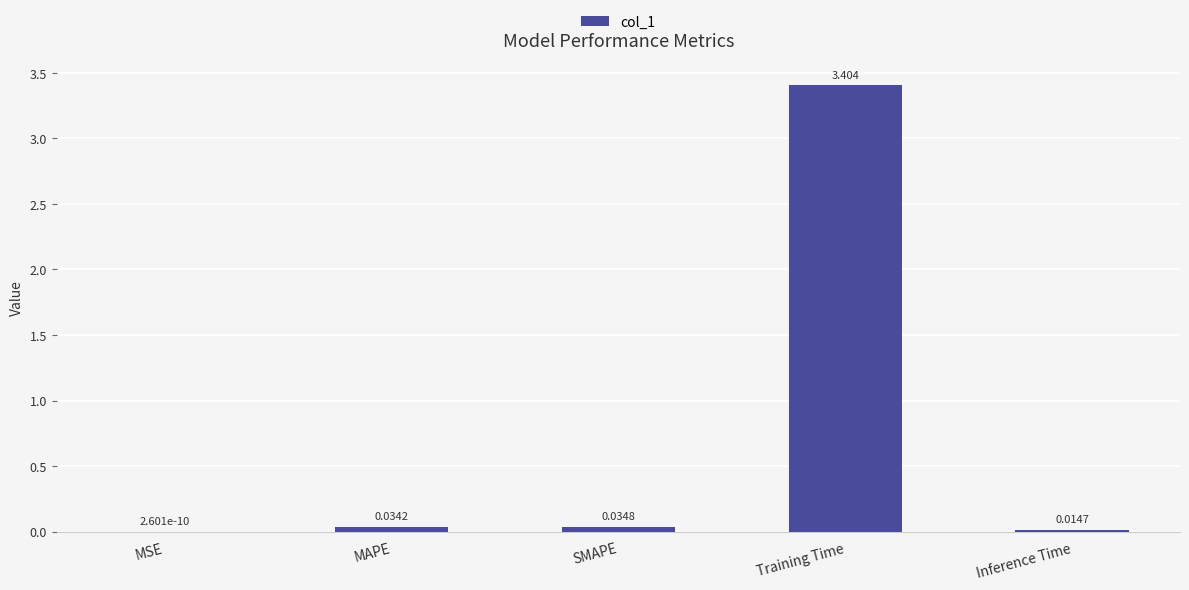

Between SMAPE and MSE, which is larger?

SMAPE